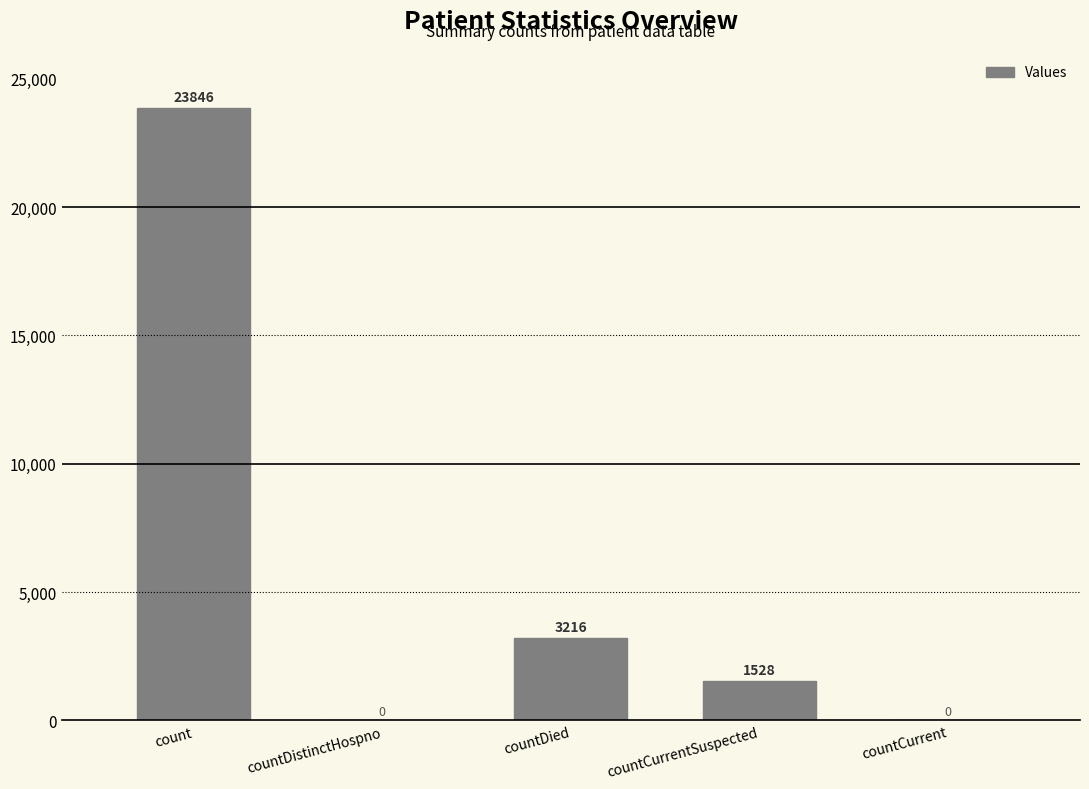

How many data points does each series have?

5